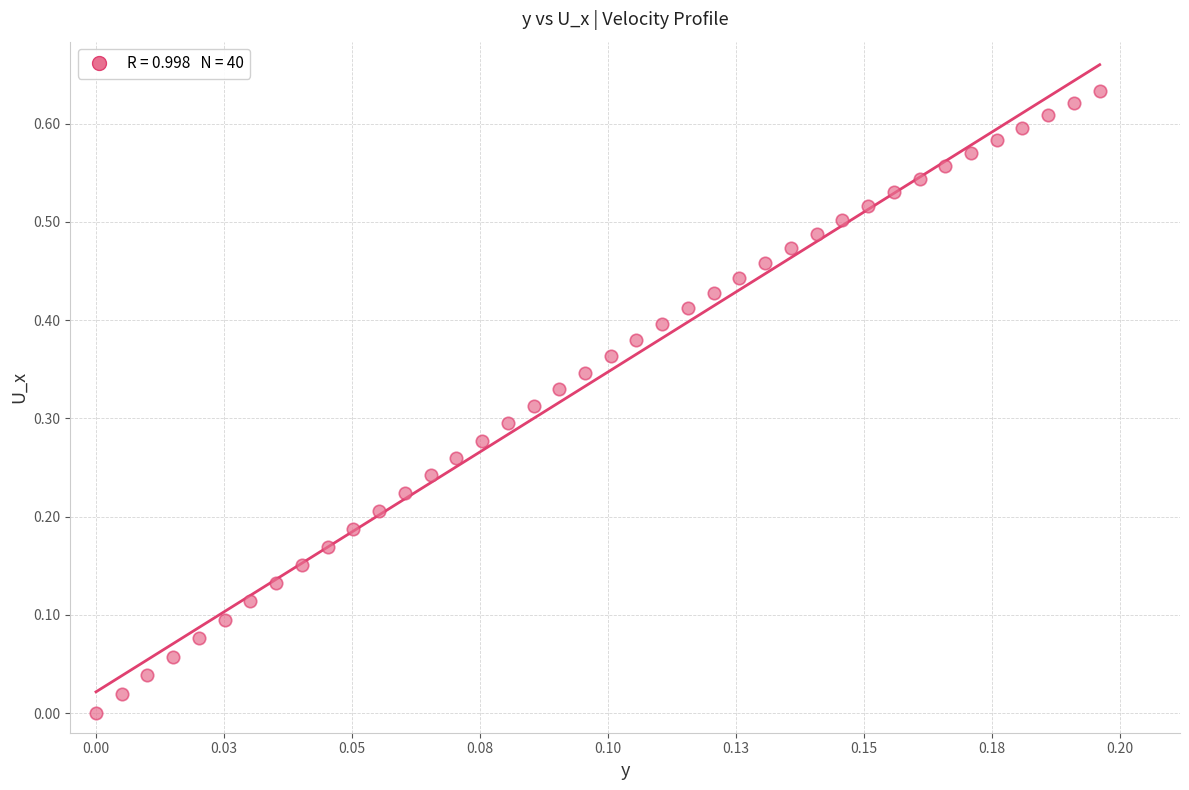

How many data points are displayed?

40